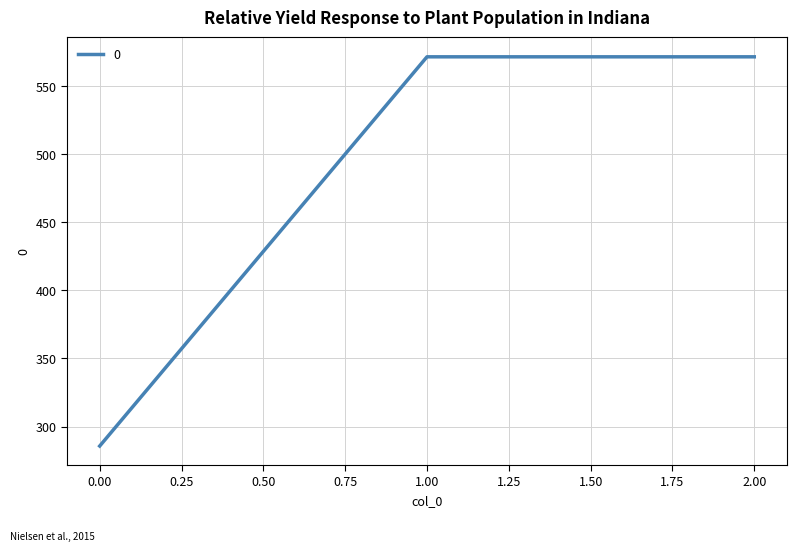

Is it true that the value at 2.00 is 571.4?

True